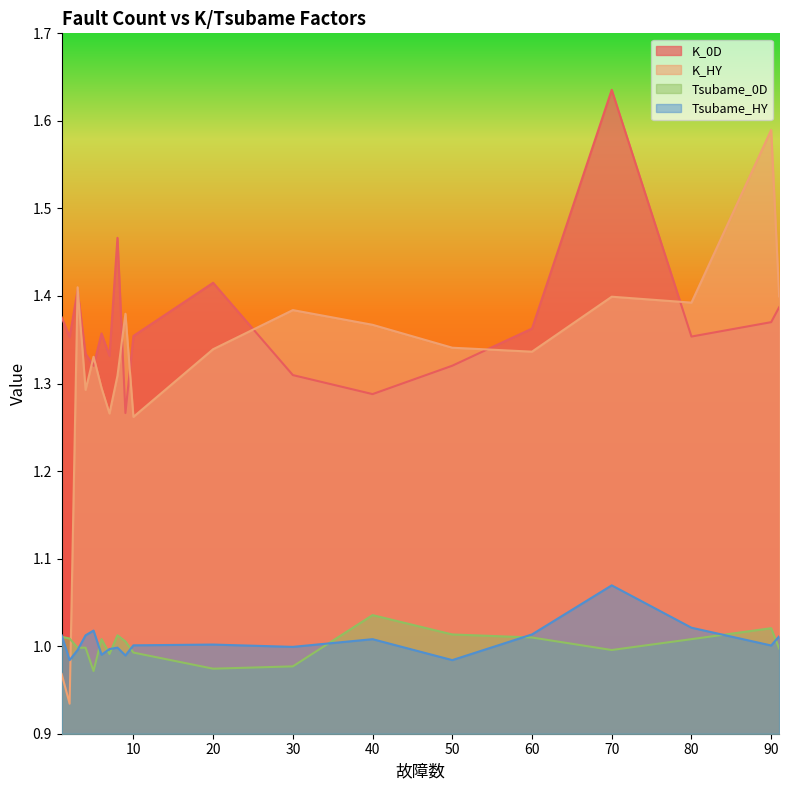

What is the minimum value for Tsubame_HY?

1.0